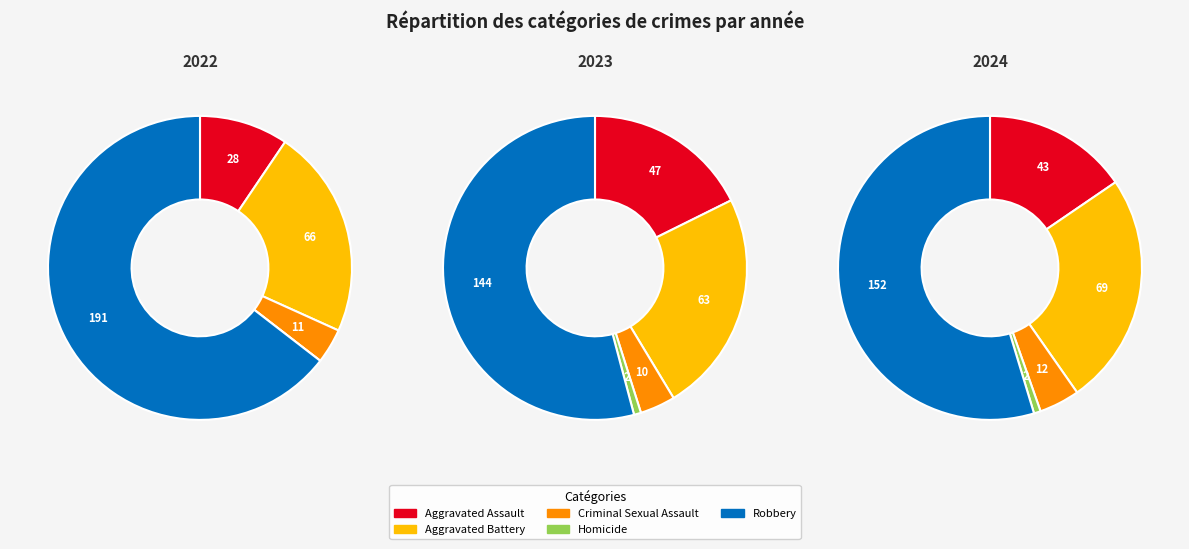

What percentage is the 4 slice, to the nearest percent?

55%